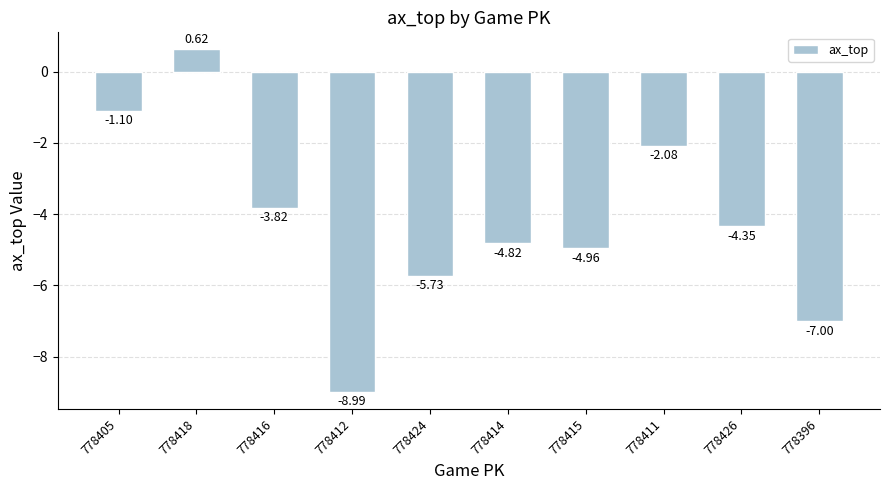

Are the bars horizontal?

No